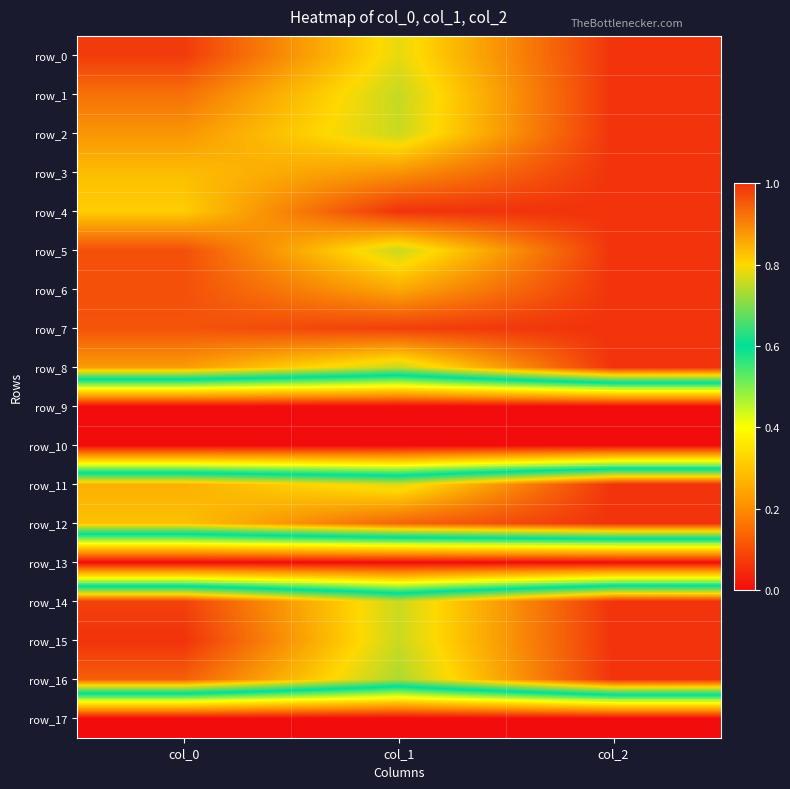

Which category has the lowest value in the row_10 series?

col_0